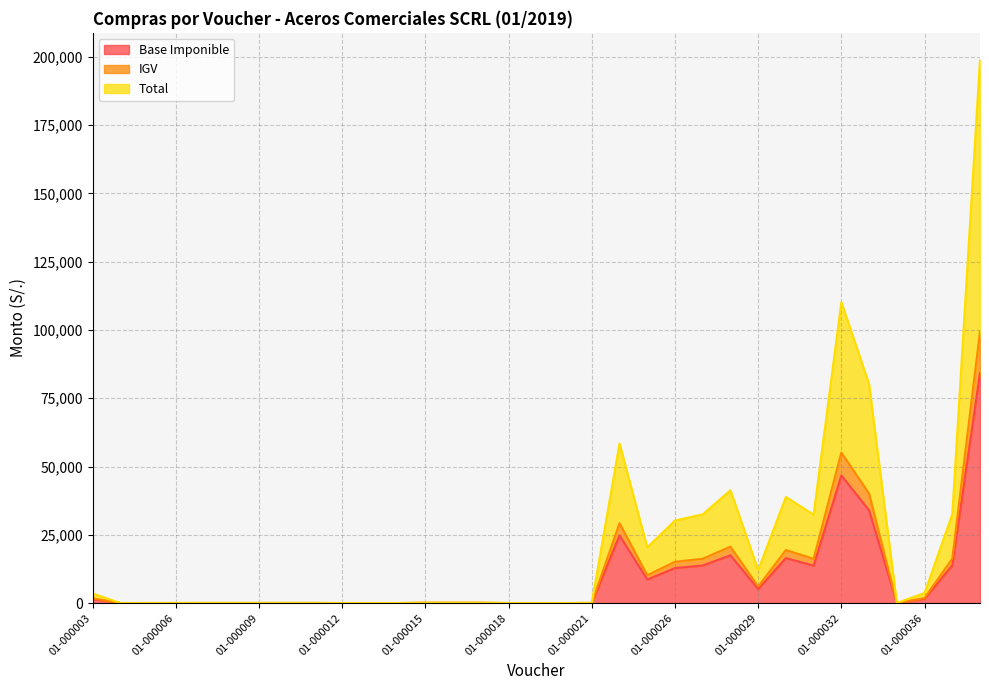

What is the value of the Base Imponible point at the 13th from the left?

71.2